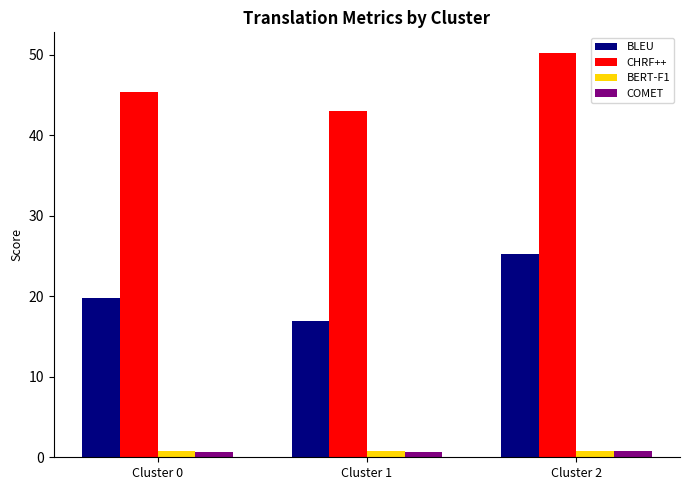

At which category is the sum across all series the highest?

Cluster 2